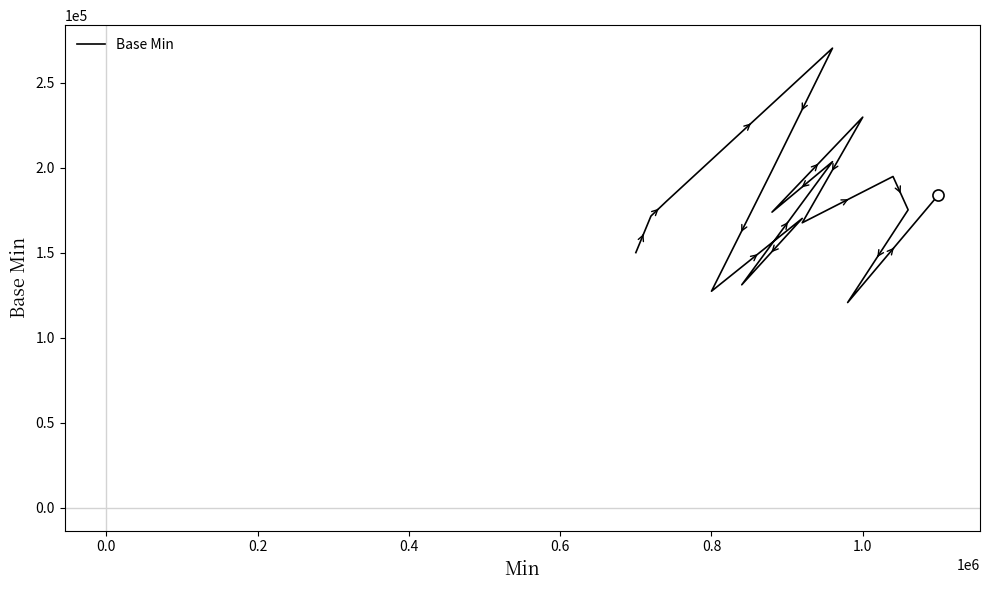

What is the average value?

177968.2